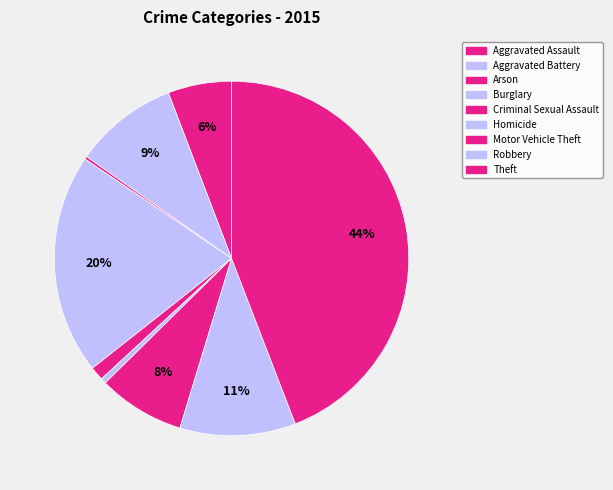

To the nearest percent, what percentage of the pie is Motor Vehicle Theft?

8%